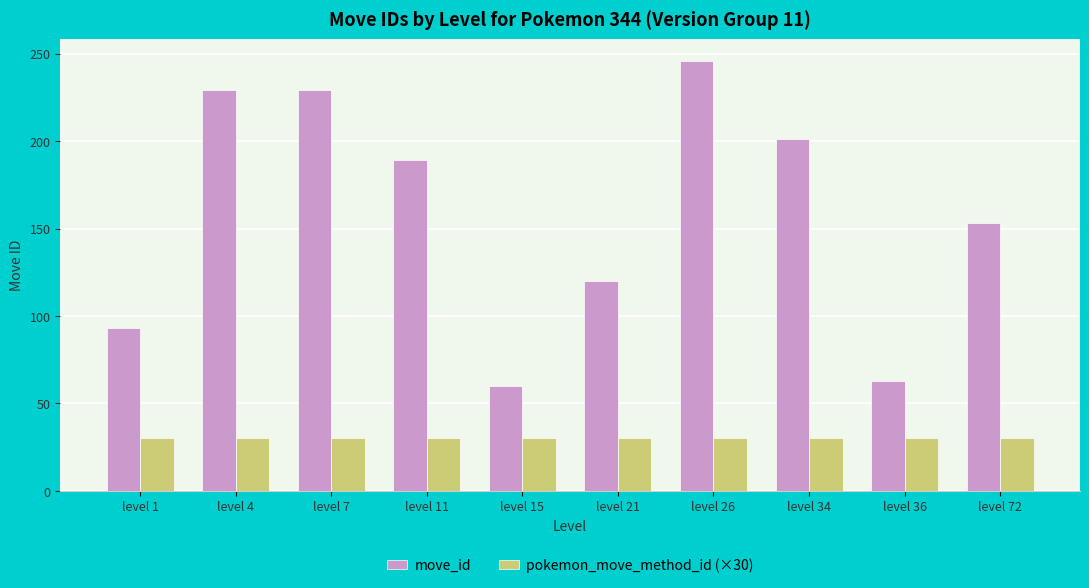

At which category does the chart reach its peak across all series?

level 26